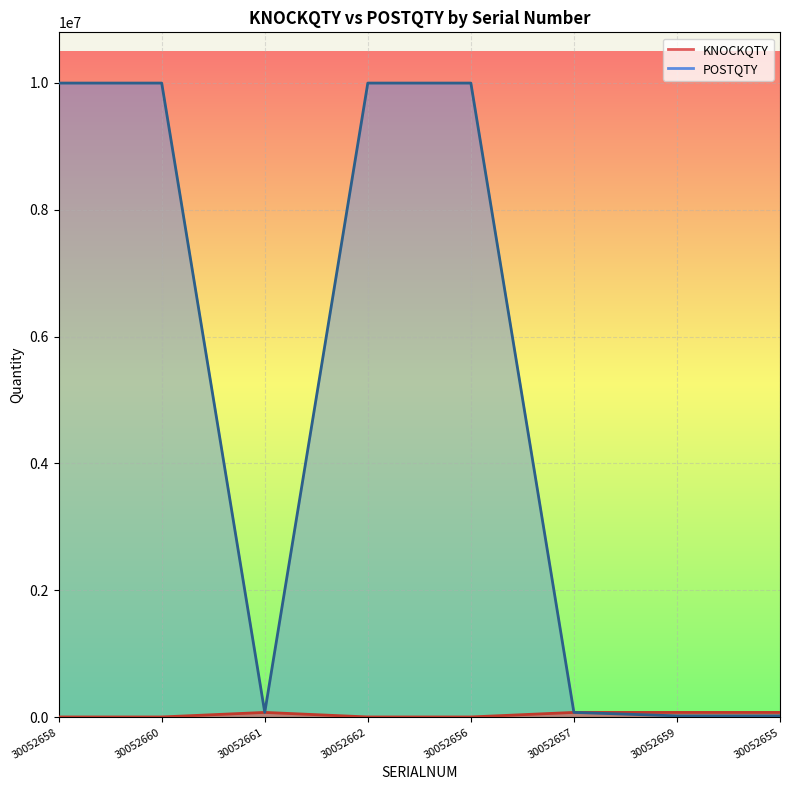

Where is KNOCKQTY nearest to the value 41420?

30052658